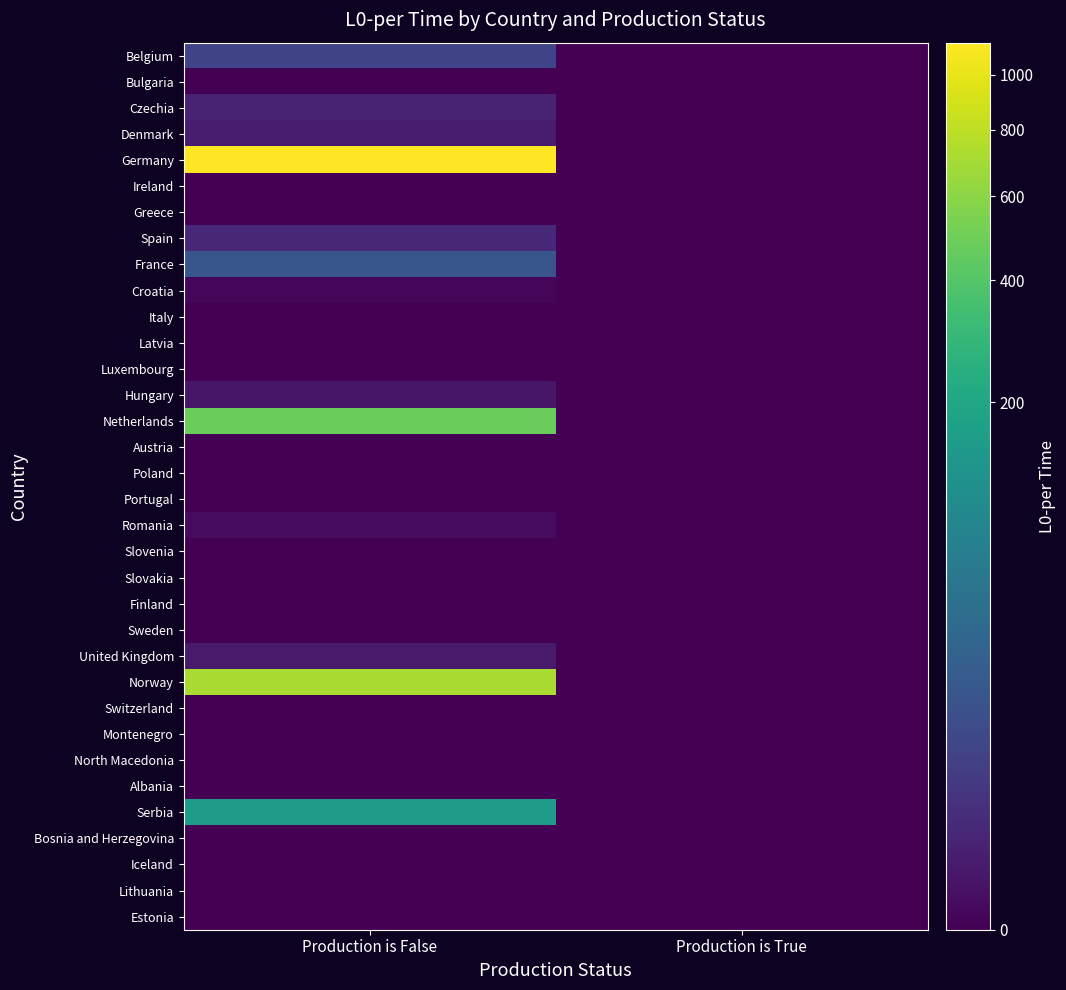

Rank the series at Production is False from lowest to highest value.

Bulgaria, Ireland, Greece, Italy, Latvia, Luxembourg, Austria, Poland, Portugal, Slovenia, Slovakia, Finland, Sweden, Switzerland, Montenegro, North Macedonia, Albania, Bosnia and Herzegovina, Iceland, Lithuania, Estonia, Croatia, Romania, Hungary, United Kingdom, Denmark, Czechia, Spain, Belgium, France, Serbia, Netherlands, Norway, Germany